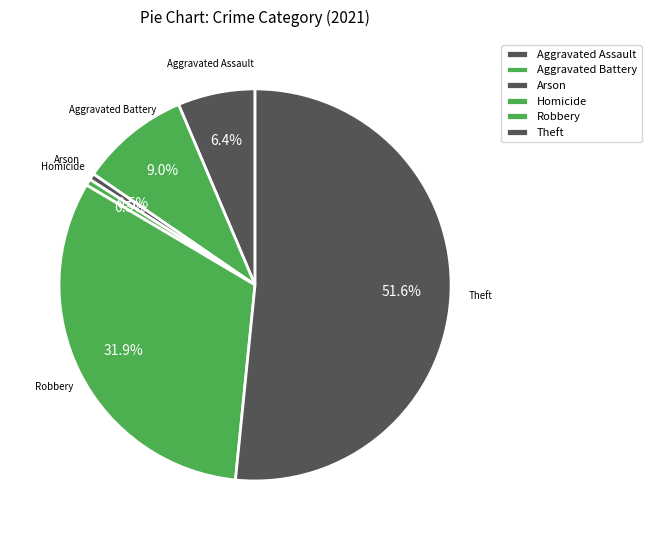

Count the number of slices in the pie.

6